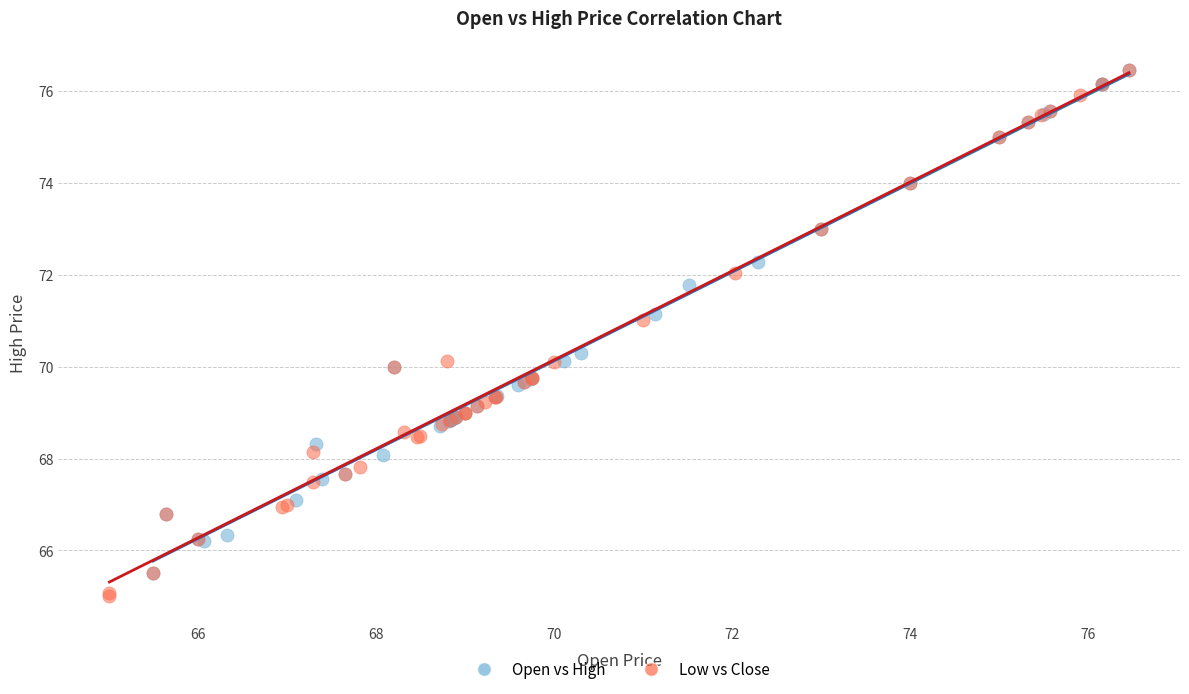

Which series has the widest spread of Y values?

Low vs Close